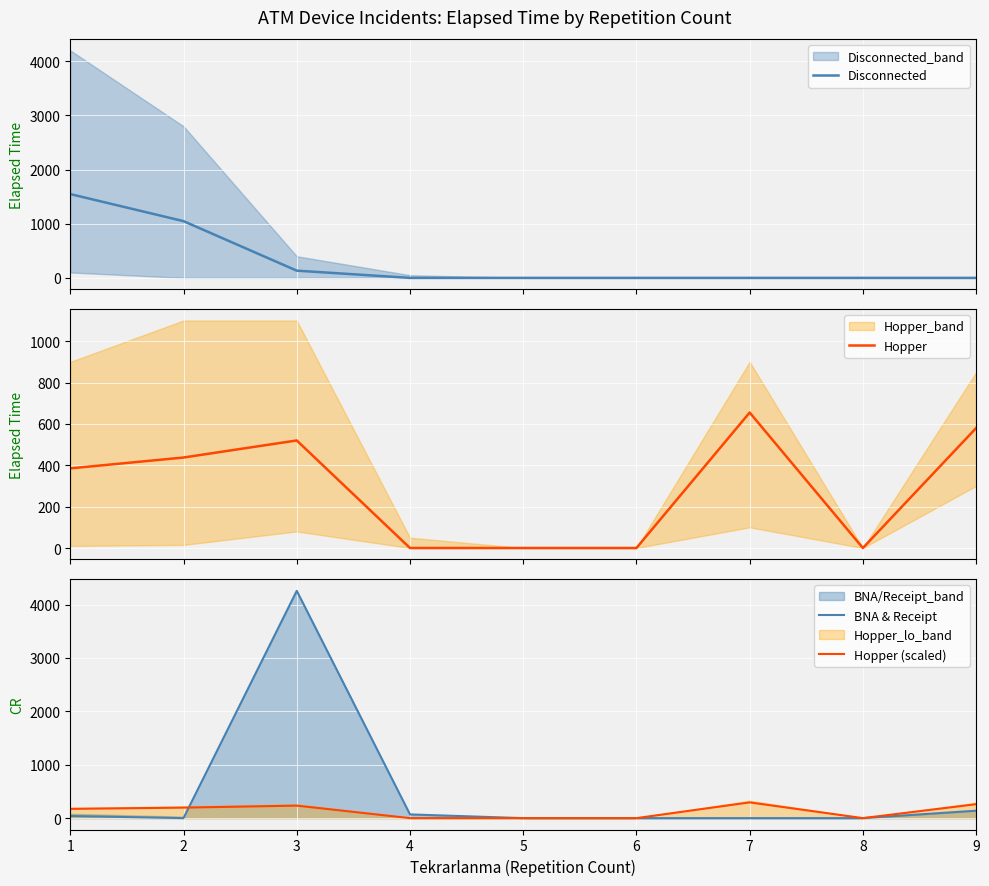

What is the difference between the maximum and minimum values in the BNA & Receipt series?

4257.5